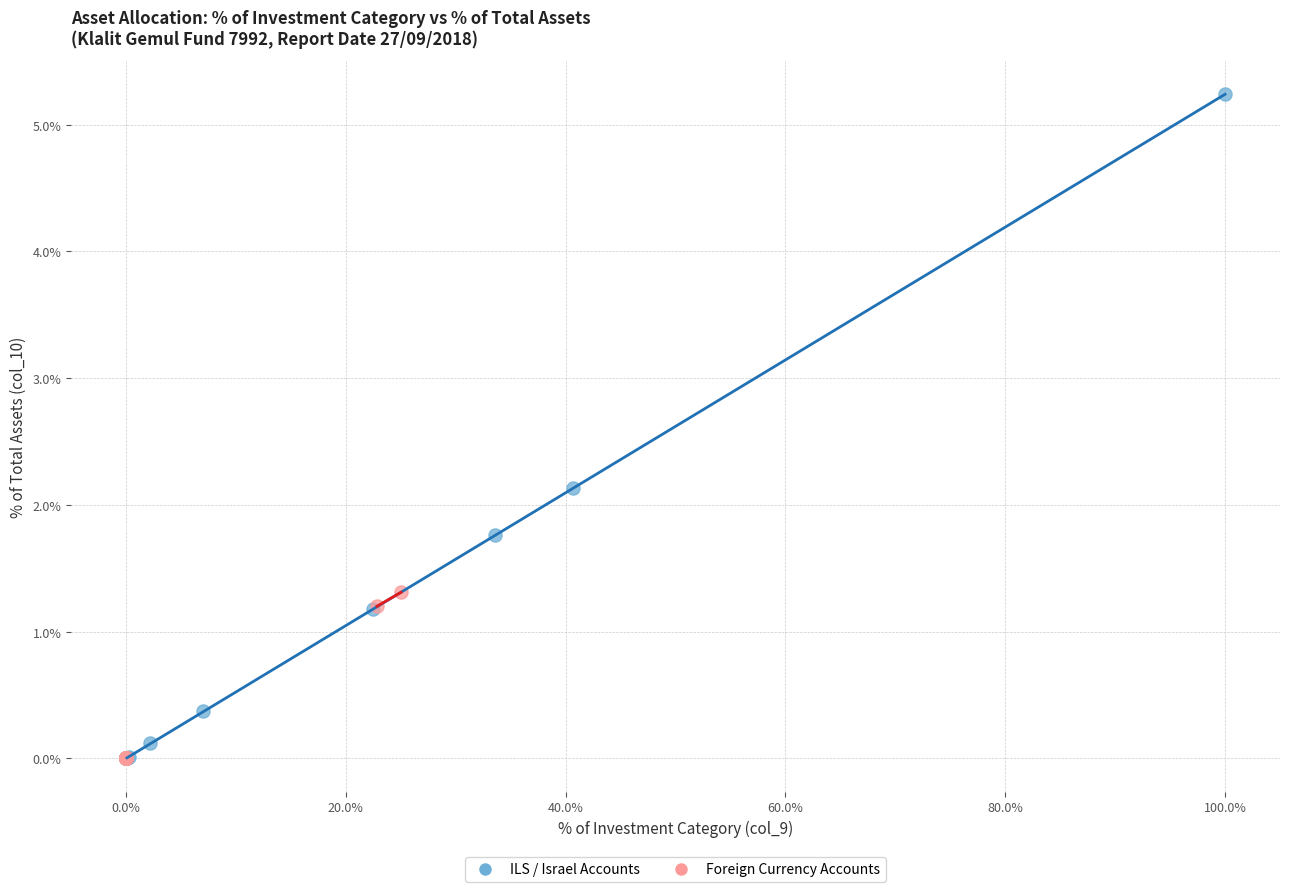

Which series has the largest Y range (max minus min)?

ILS / Israel Accounts